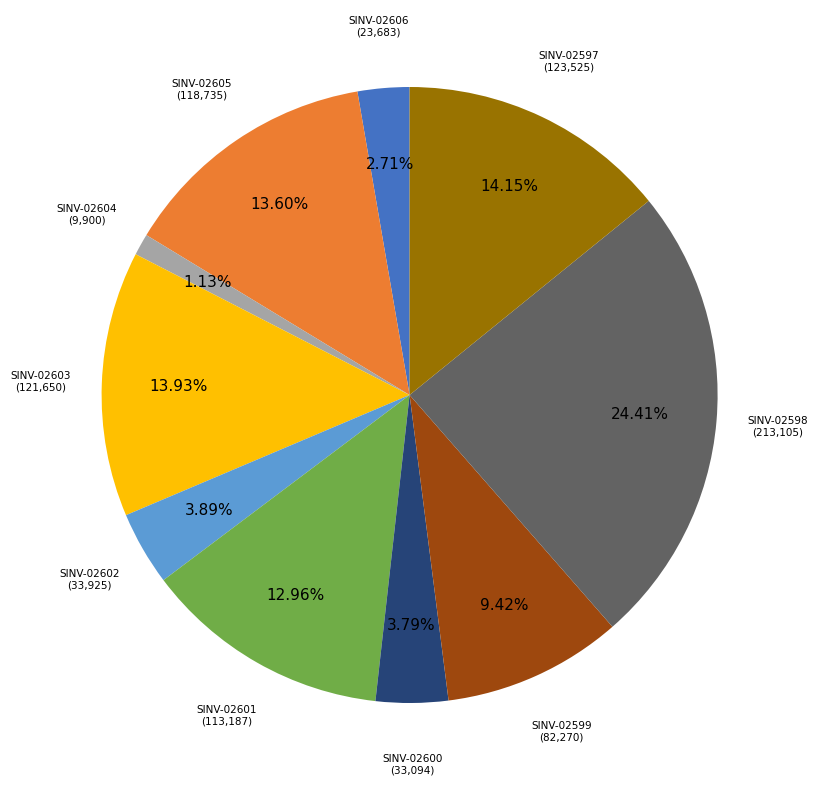

Which slice is the largest?

SINV-02598